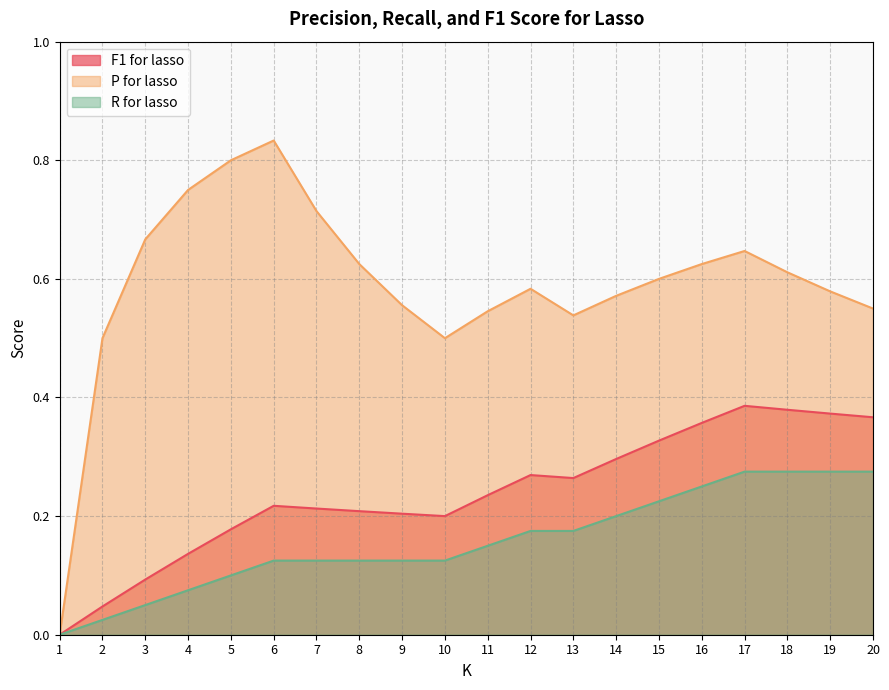

Is the value of P for lasso at 4 greater than the value of F1 for lasso at 7?

Yes